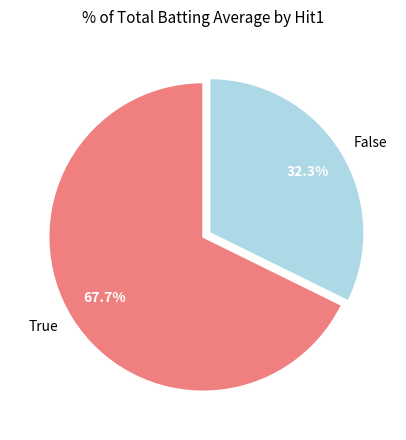

Which category has the biggest portion of the pie?

True